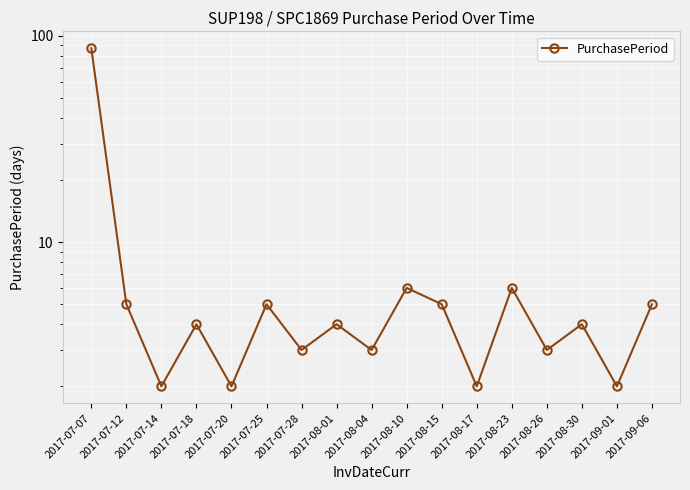

What is the label of the 5th point from the left?

2017-07-20